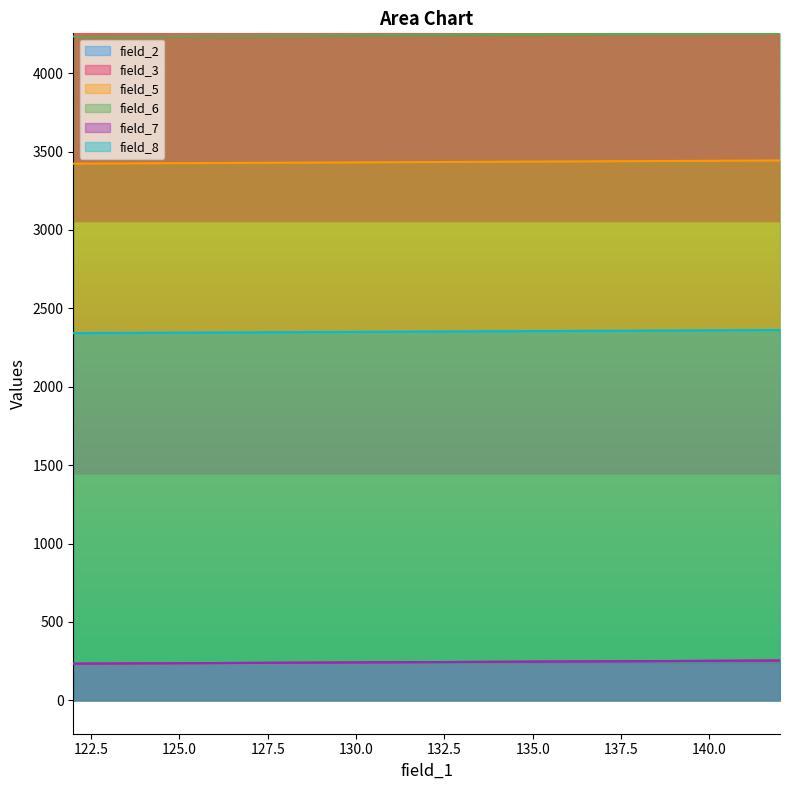

What is the difference between the field_8 values at 139 and 141?

2